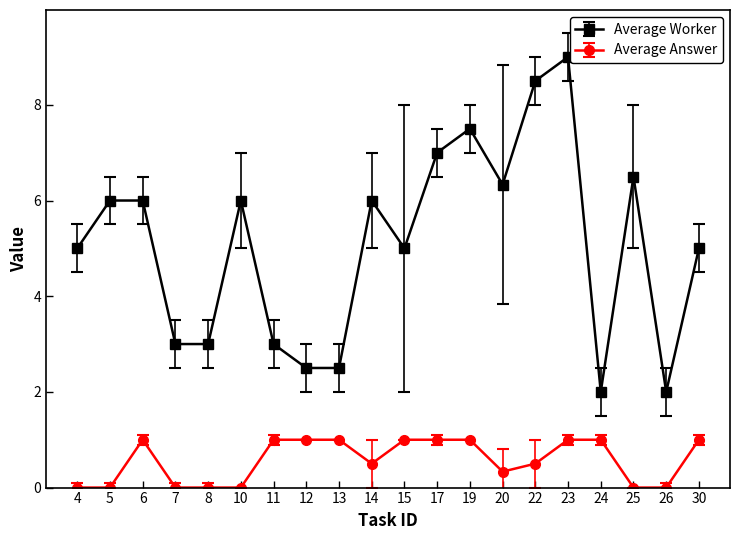

Rank the series by their maximum value, from lowest to highest.

Average Answer, Average Worker